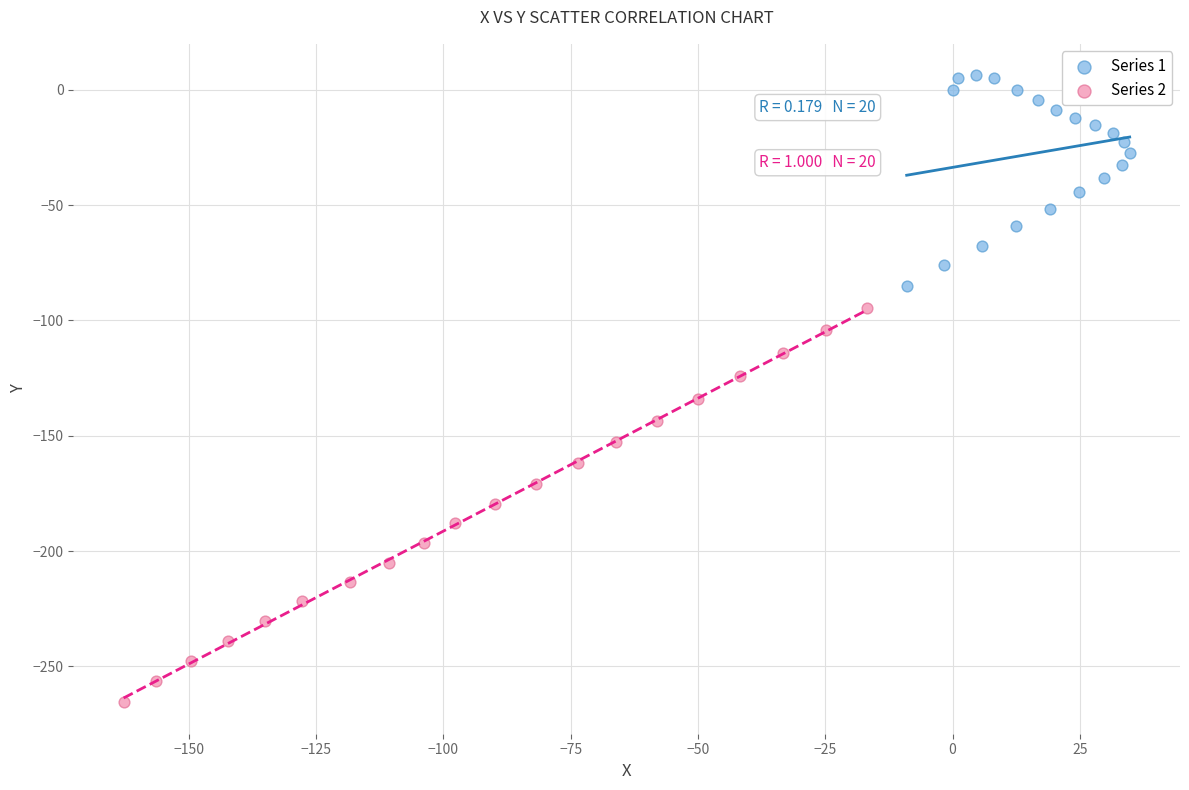

Which series has the largest Y range (max minus min)?

Series 2